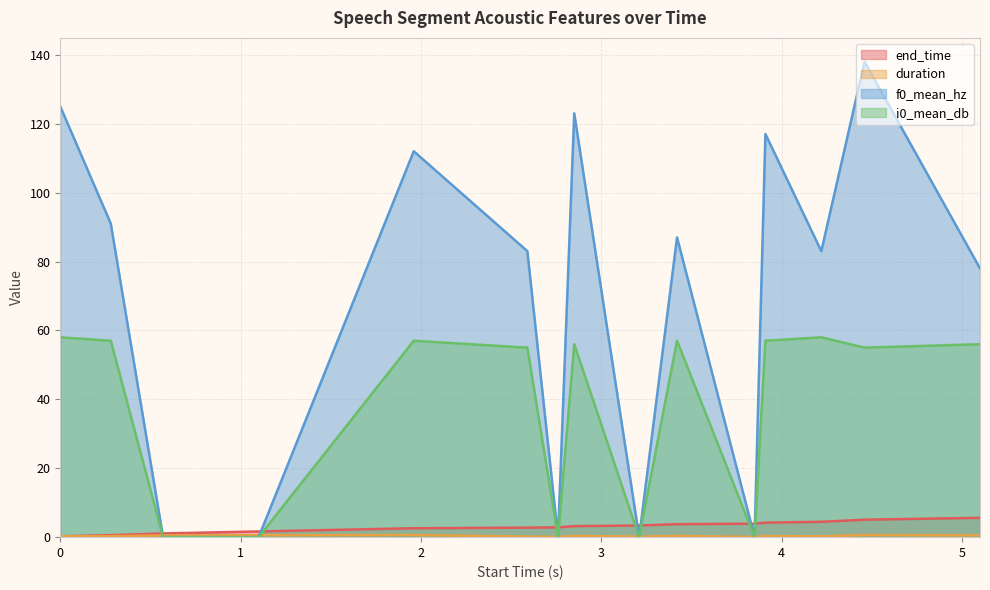

How many interior local valleys does the i0_mean_db series have?

4